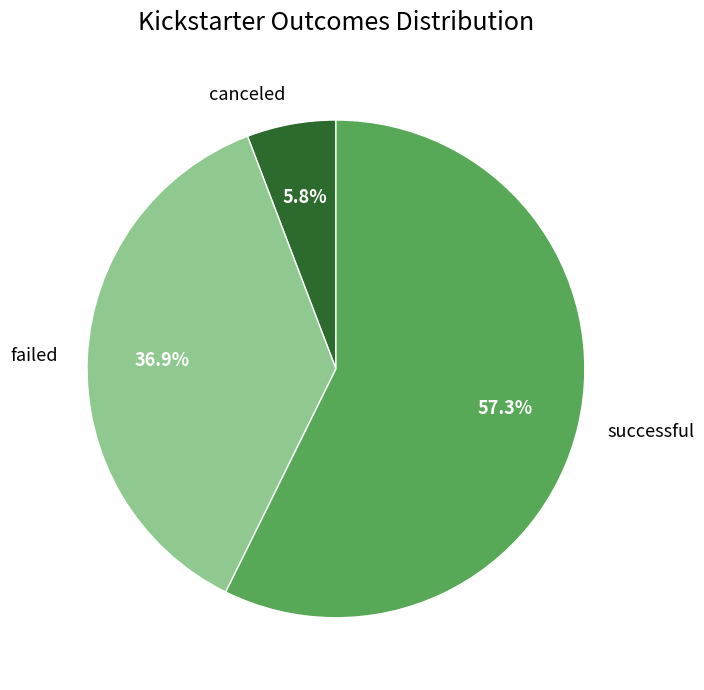

Does any single category account for the majority?

Yes